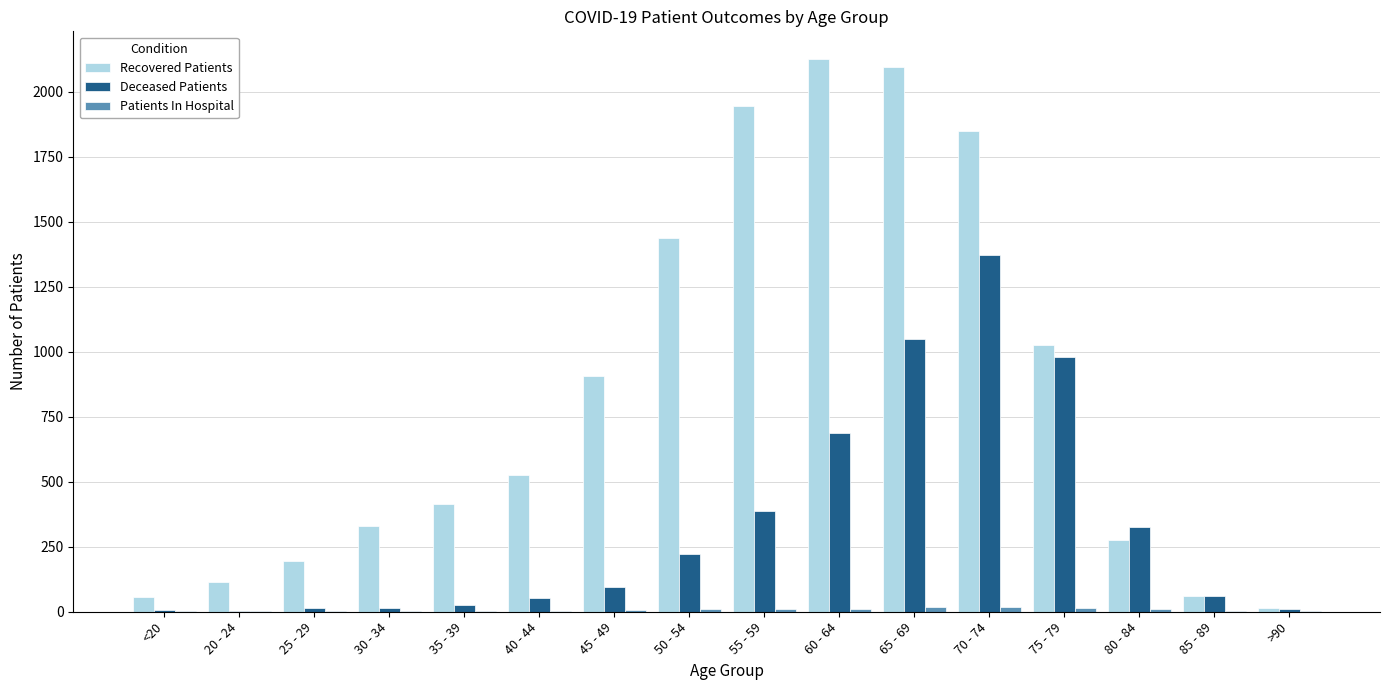

Which series changed the most between 55 - 59 and 60 - 64?

Deceased Patients